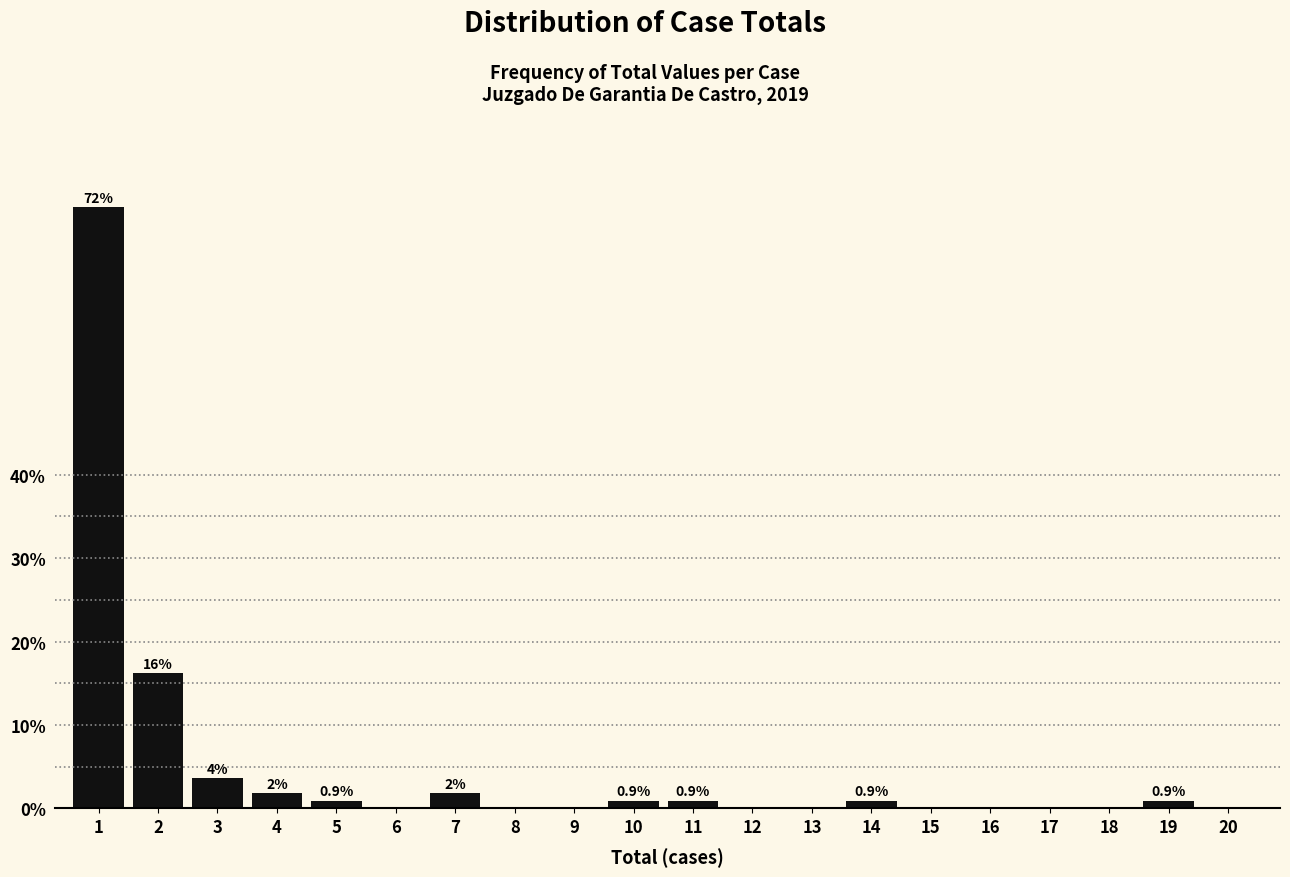

Reading left to right, extract all data points from this chart.

1=72.1	2=16.2	3=3.6	4=1.8	5=0.9	6=0.0	7=1.8	8=0.0	9=0.0	10=0.9	11=0.9	12=0.0	13=0.0	14=0.9	15=0.0	16=0.0	17=0.0	18=0.0	19=0.9	20=0.0